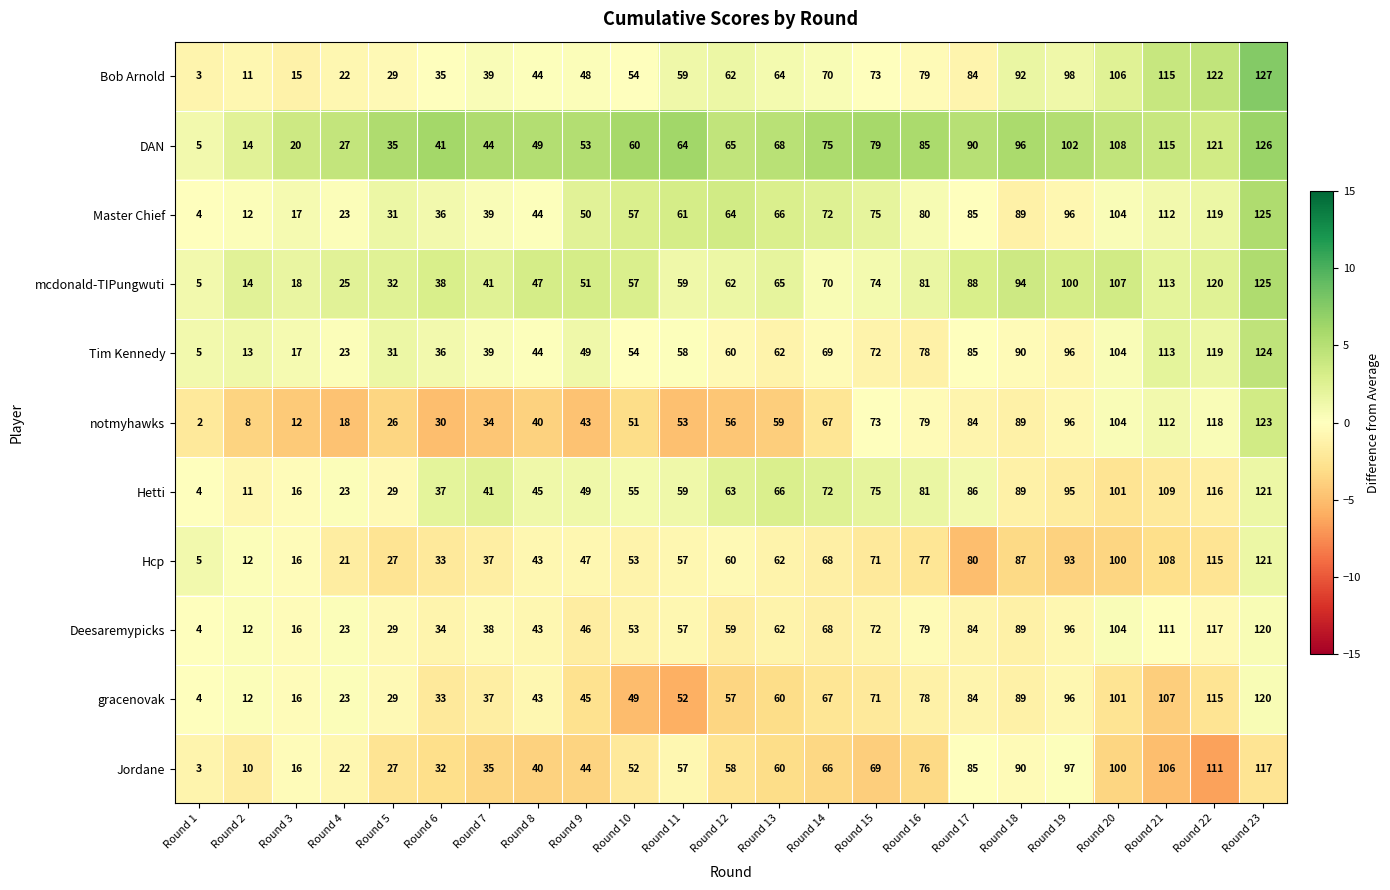

Is the value of notmyhawks at Round 10 greater than the value of Tim Kennedy at Round 11?

No